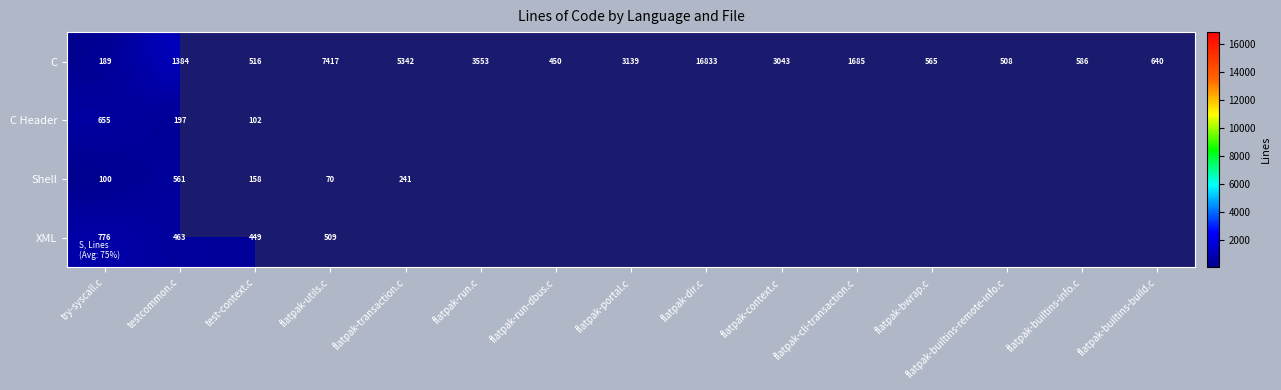

Rank the categories by C value from lowest to highest.

try-syscall.c, flatpak-run-dbus.c, flatpak-builtins-remote-info.c, test-context.c, flatpak-bwrap.c, flatpak-builtins-info.c, flatpak-builtins-build.c, testcommon.c, flatpak-cli-transaction.c, flatpak-context.c, flatpak-portal.c, flatpak-run.c, flatpak-transaction.c, flatpak-utils.c, flatpak-dir.c